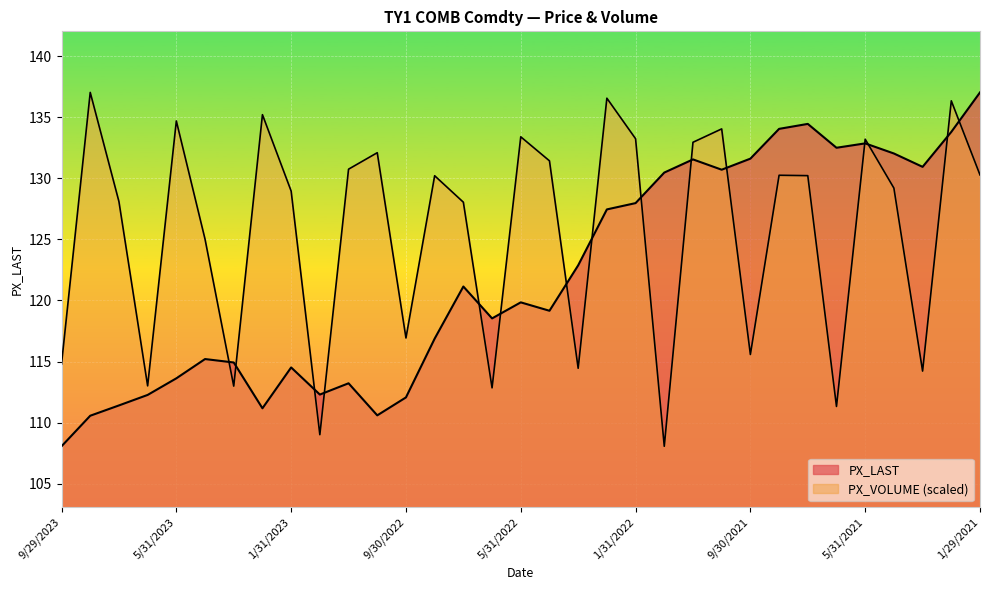

Reading left to right, extract all data points from this chart.

PX_LAST: 9/29/2023=108.1	8/31/2023=110.6	7/31/2023=111.4	6/30/2023=112.3	5/31/2023=113.6	4/28/2023=115.2	3/31/2023=114.9	2/28/2023=111.2	1/31/2023=114.5	12/30/2022=112.3	11/30/2022=113.2	10/31/2022=110.6	9/30/2022=112.1	8/31/2022=116.9	7/29/2022=121.1	6/30/2022=118.5	5/31/2022=119.8	4/29/2022=119.2	3/31/2022=122.9	2/28/2022=127.5	1/31/2022=128.0	12/31/2021=130.5	11/30/2021=131.5	10/29/2021=130.7	9/30/2021=131.6	8/31/2021=134.0	7/30/2021=134.5	6/30/2021=132.5	5/31/2021=132.9	4/30/2021=132.0	3/31/2021=130.9	2/26/2021=133.8	1/29/2021=137.0
PX_VOLUME: 9/29/2023=114.8	8/31/2023=137.0	7/31/2023=128.1	6/30/2023=113.0	5/31/2023=134.7	4/28/2023=125.0	3/31/2023=113.0	2/28/2023=135.2	1/31/2023=129.0	12/30/2022=109.0	11/30/2022=130.7	10/31/2022=132.1	9/30/2022=116.9	8/31/2022=130.2	7/29/2022=128.0	6/30/2022=112.8	5/31/2022=133.4	4/29/2022=131.4	3/31/2022=114.4	2/28/2022=136.6	1/31/2022=133.2	12/31/2021=108.1	11/30/2021=132.9	10/29/2021=134.0	9/30/2021=115.6	8/31/2021=130.2	7/30/2021=130.2	6/30/2021=111.3	5/31/2021=133.2	4/30/2021=129.2	3/31/2021=114.2	2/26/2021=136.3	1/29/2021=130.3